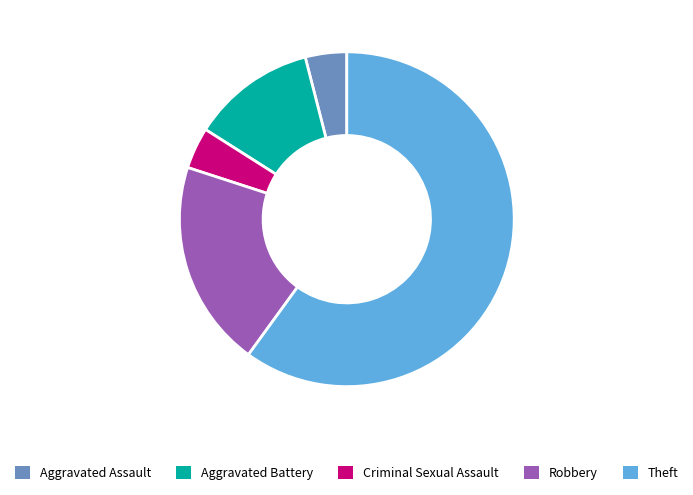

Is the sum of Theft and Aggravated Battery greater than half?

Yes